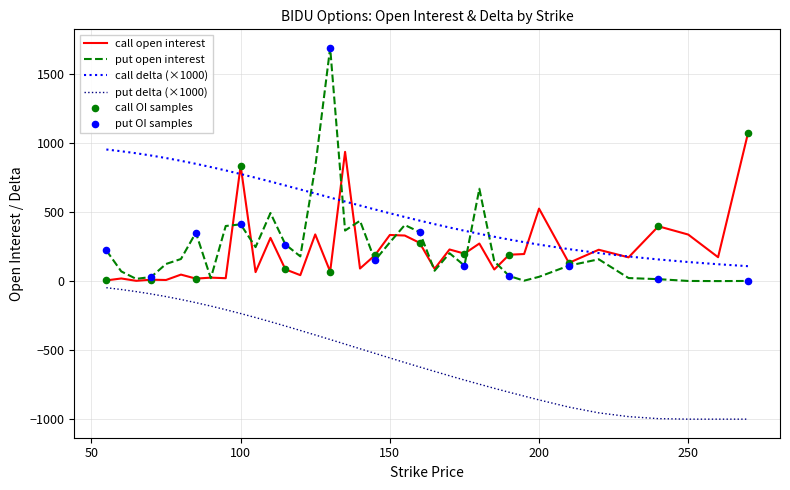

What is the lowest value of the put delta (×1000) series?

-1000.0